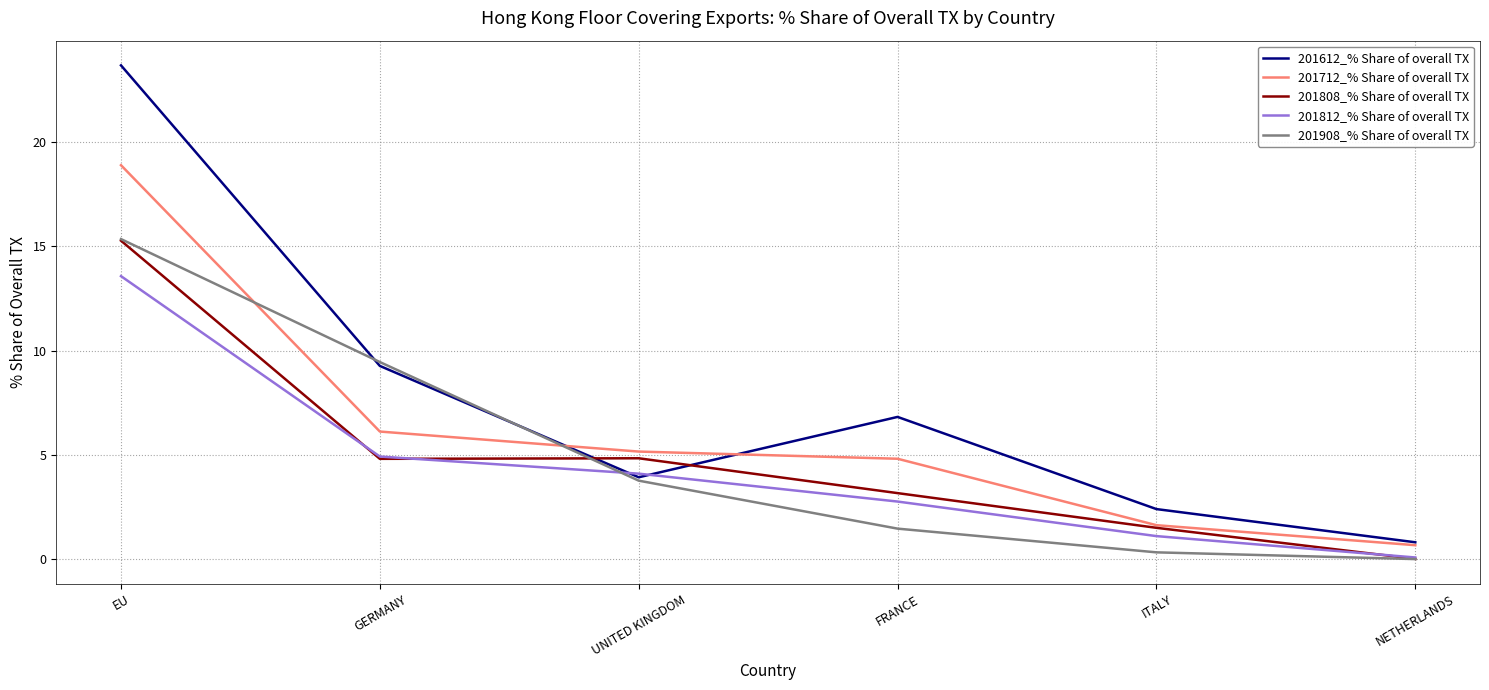

Which series has the largest range (max minus min)?

201612_% Share of overall TX